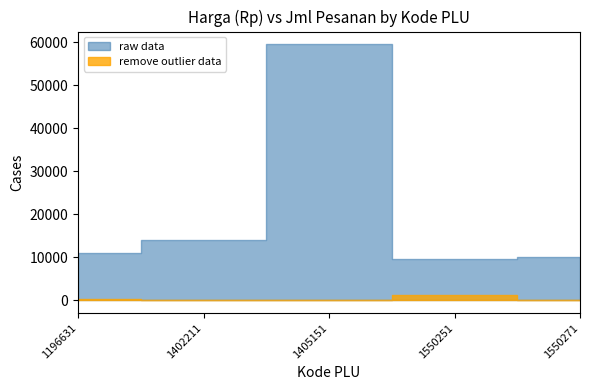

How many series are shown in this chart?

2